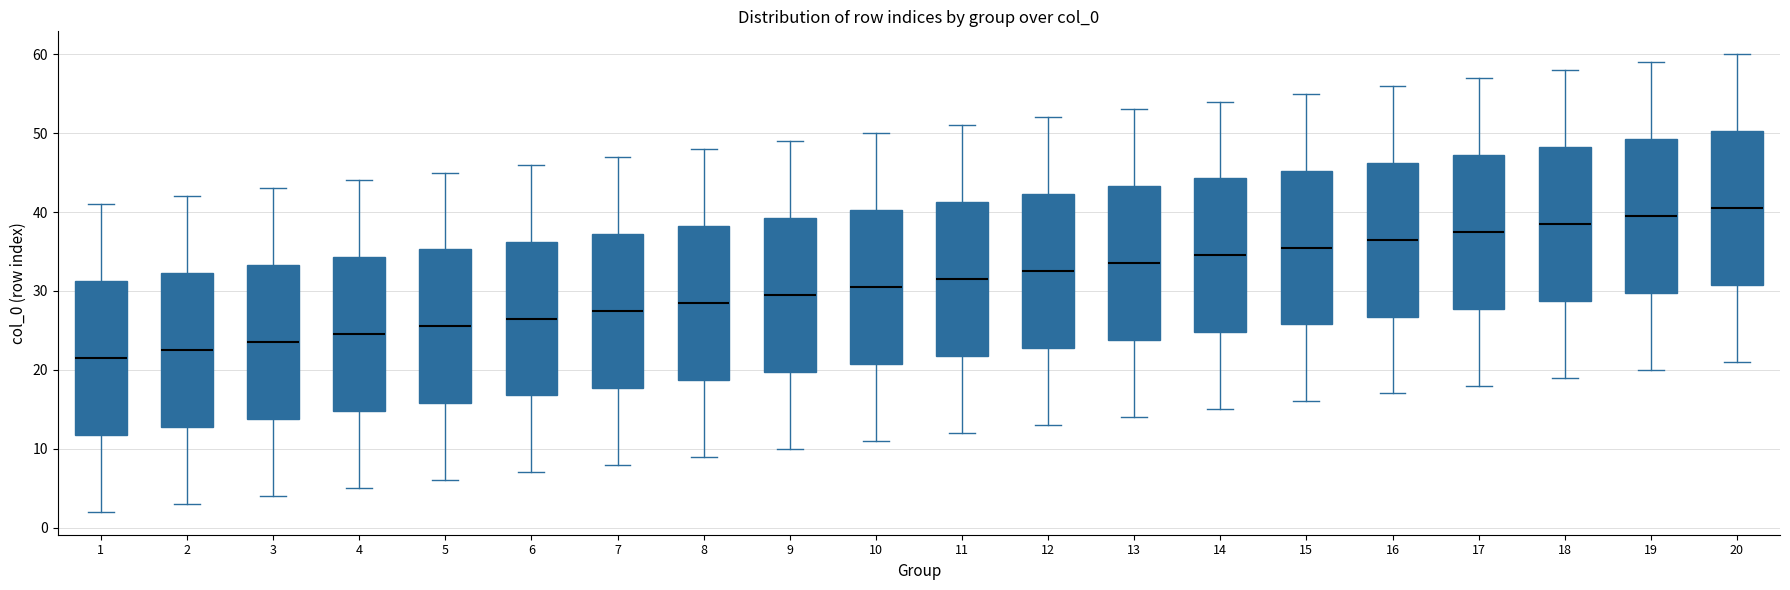

Where is the upper edge of the box at x = 19 on the y-axis? The values are not printed on the chart, so give them approximately, as read against the axis.

49